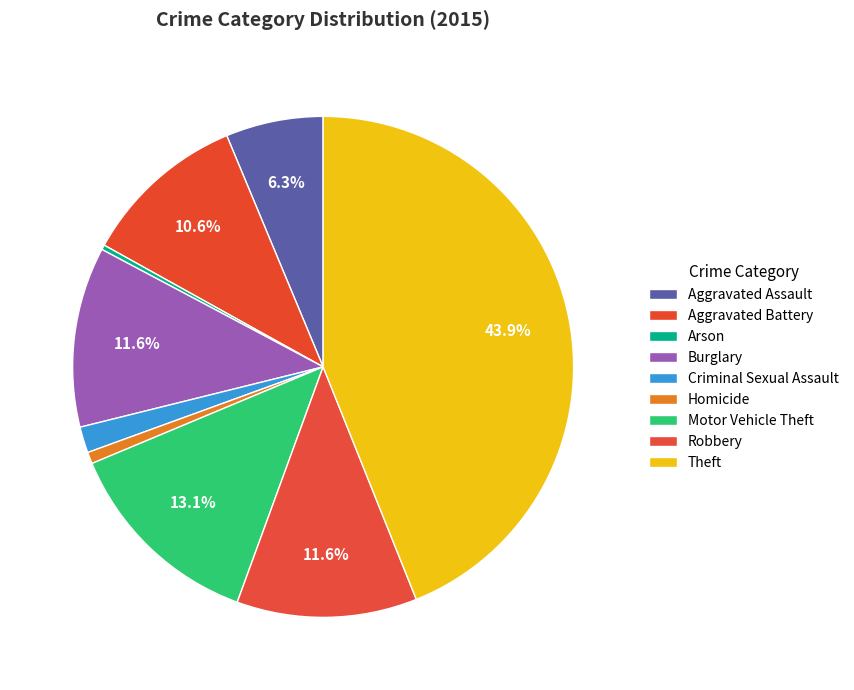

How many slices are in this pie chart?

9